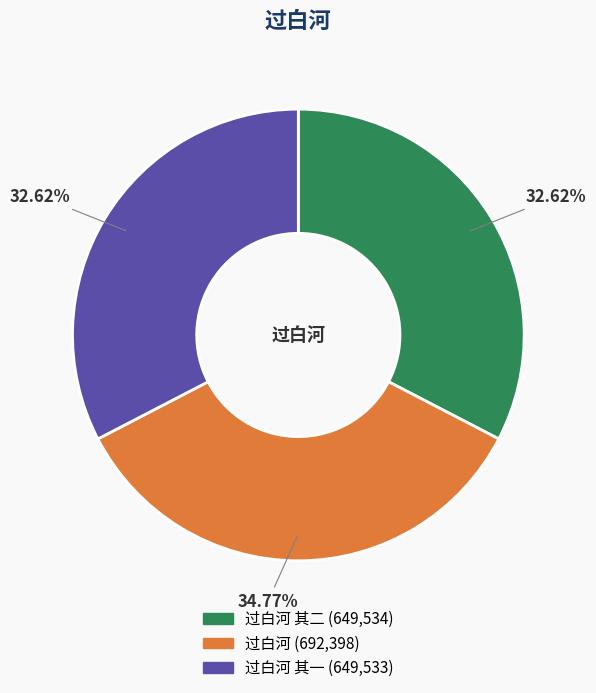

Is there any slice that represents more than half of the pie?

No